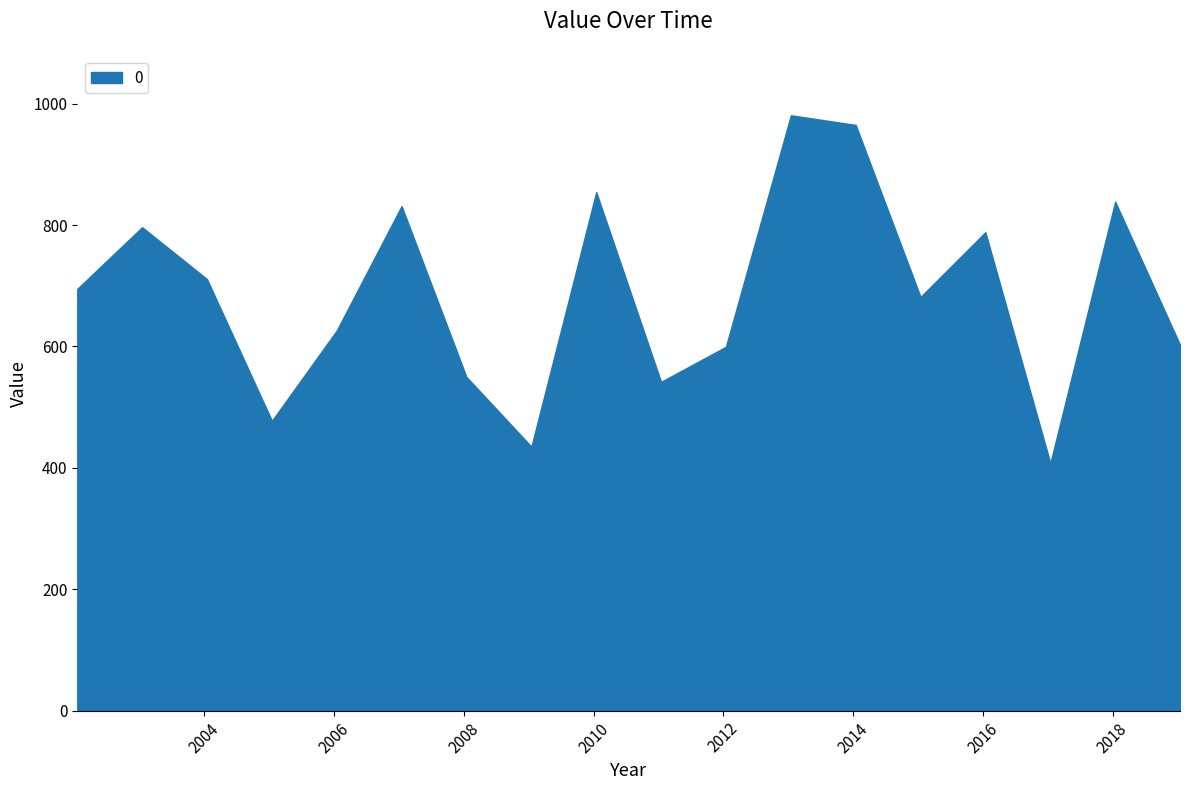

At which category does the data reach its first local peak?

2003-01-15